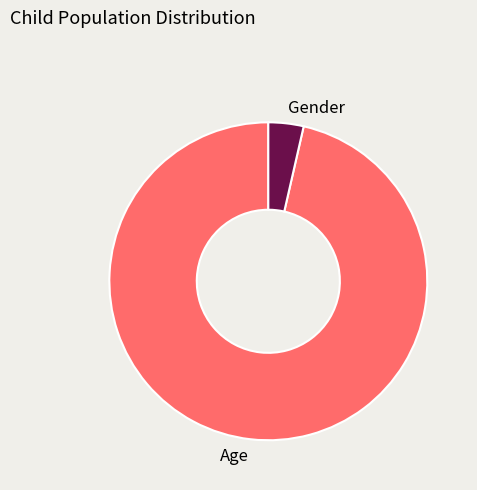

Between Age and Gender, which is larger?

Age